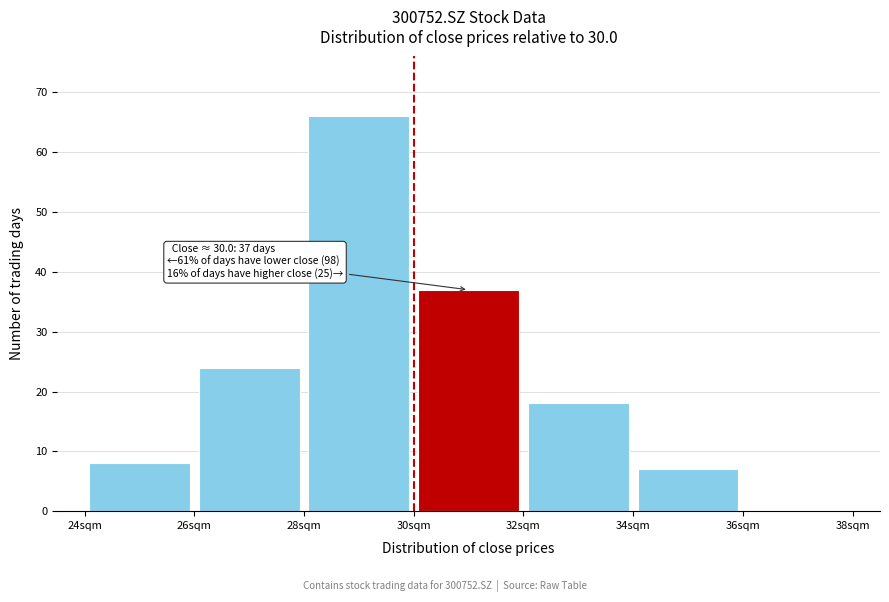

Which range on the x-axis has the tallest bar?

28 to 30